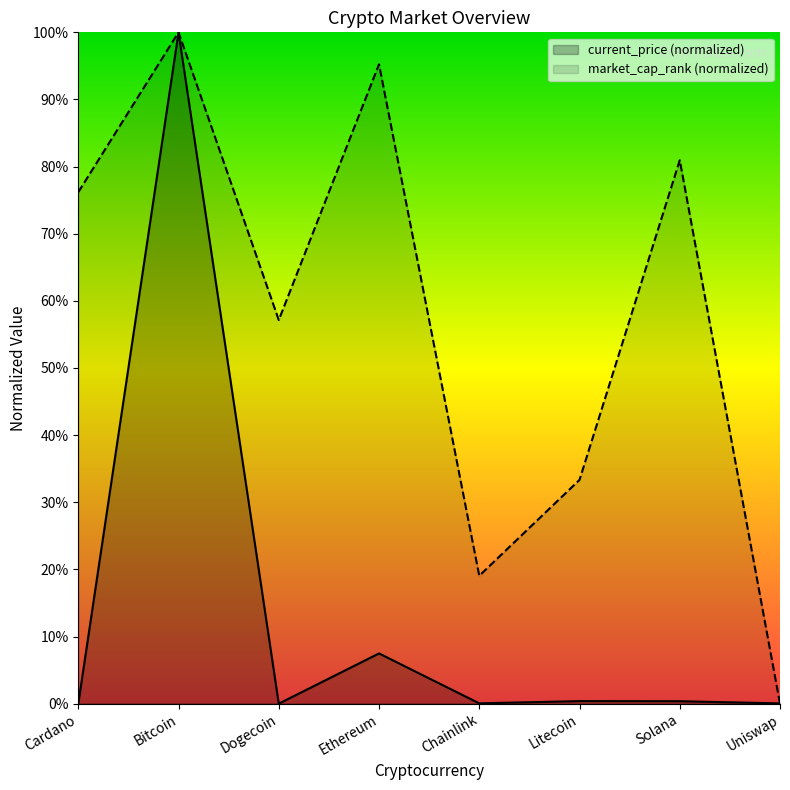

What is the maximum value shown in the chart?

1.0